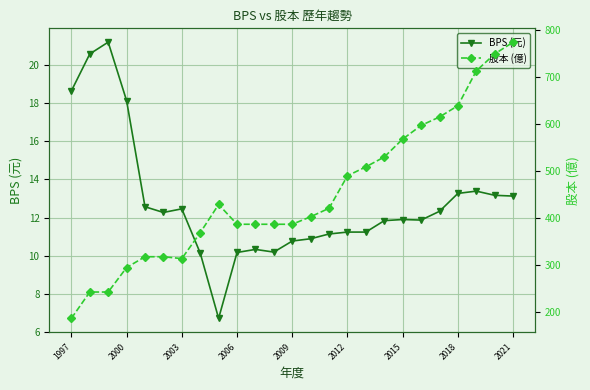

True or false: BPS (元) has more than 1 interior local peaks.

True